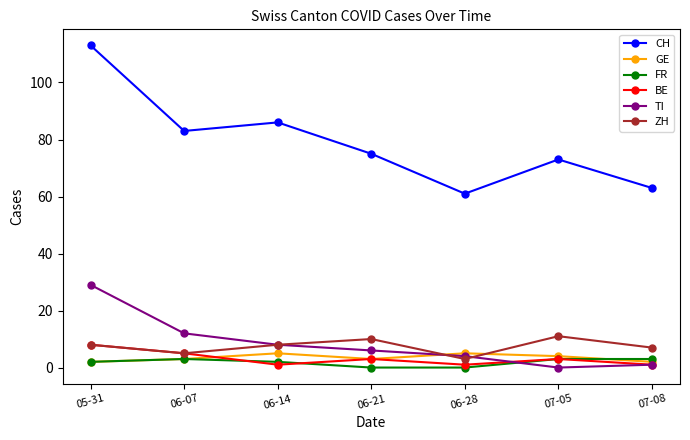

True or false: FR and CH intersect in this chart.

False